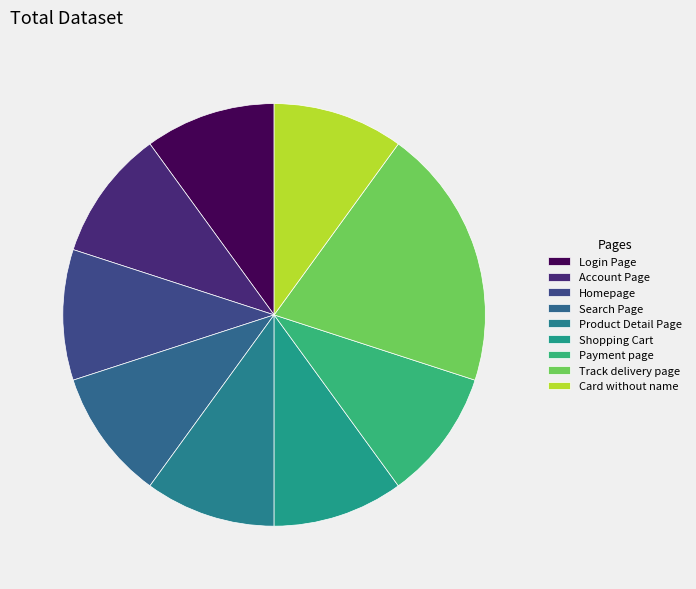

To the nearest percent, what is the combined percentage of Homepage and Shopping Cart?

20%